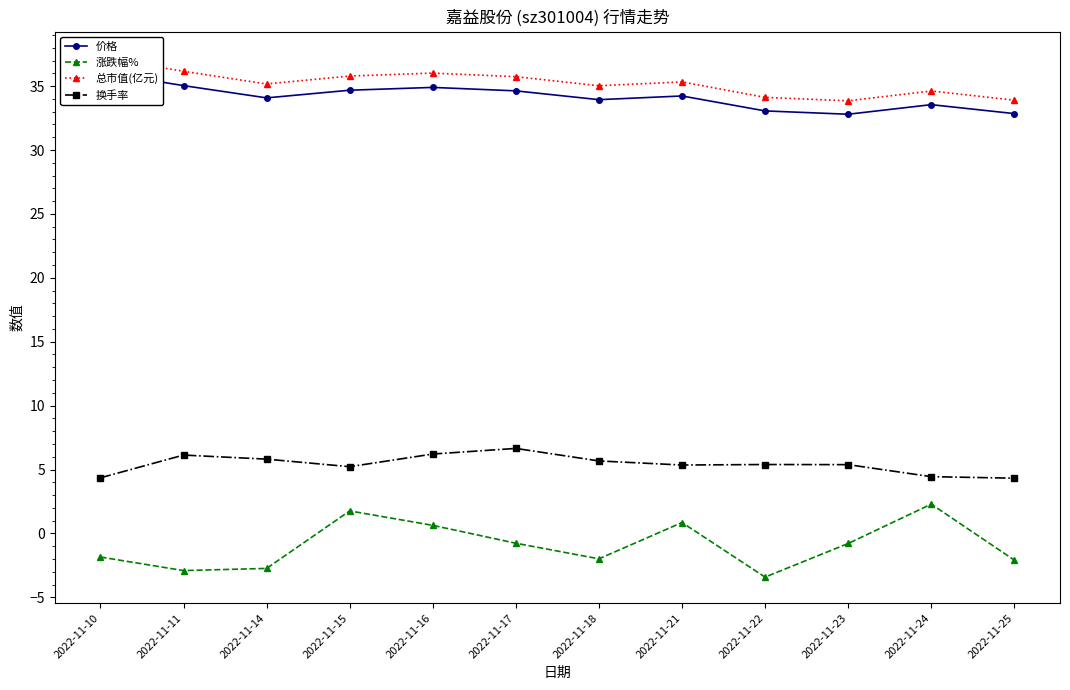

How many data points does each series have?

12